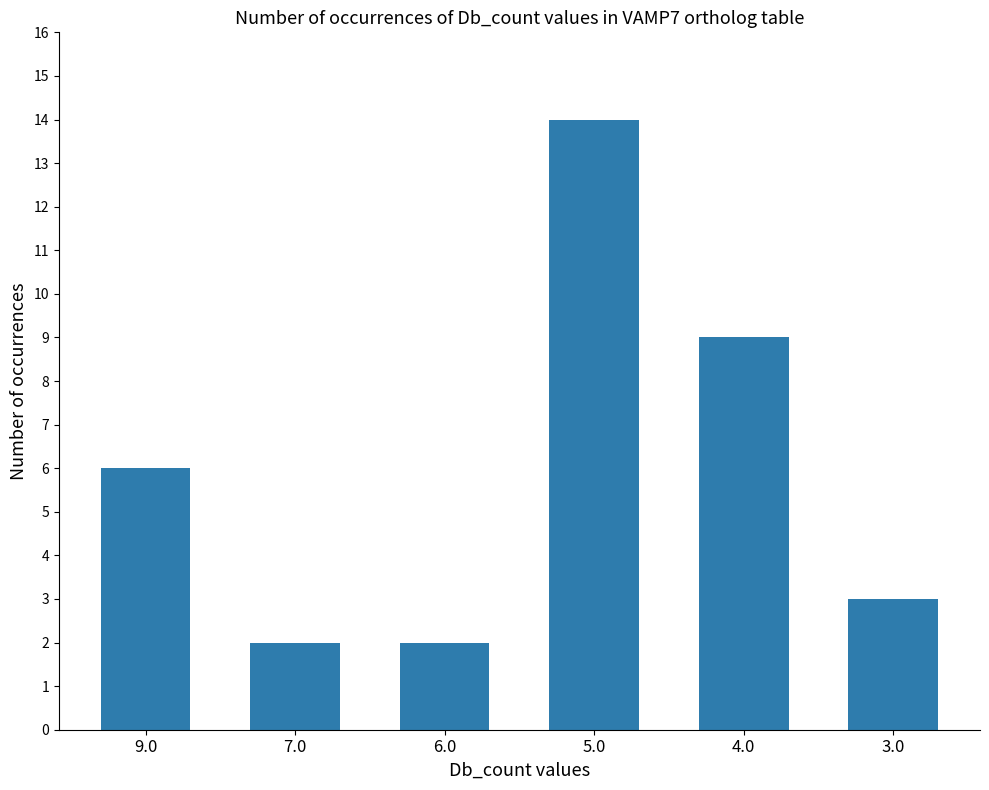

Which has a higher value, 7.0 or 3.0?

3.0